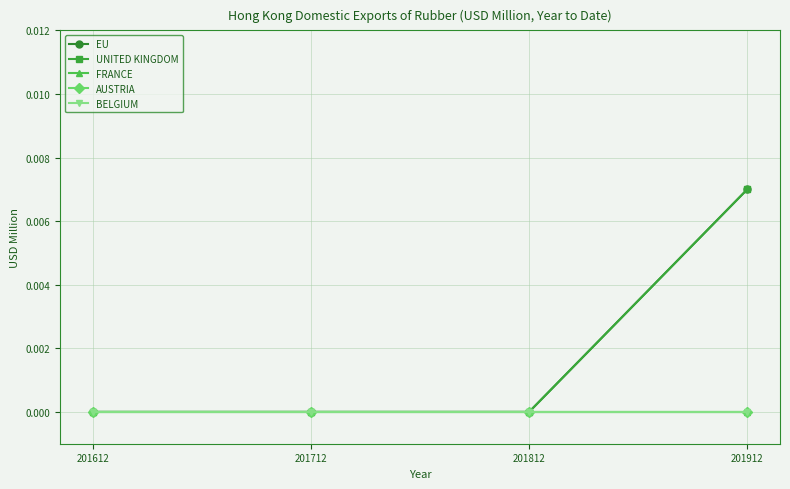

At how many categories does at least one series exceed 0?

1